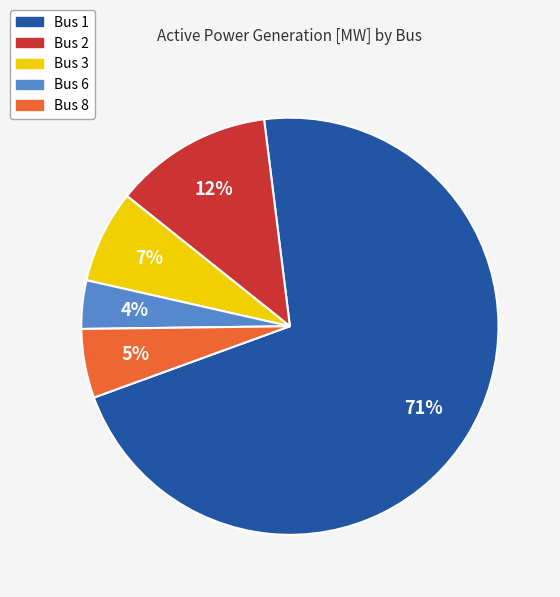

To the nearest percent, what is the difference between the largest and smallest slice percentages?

68%